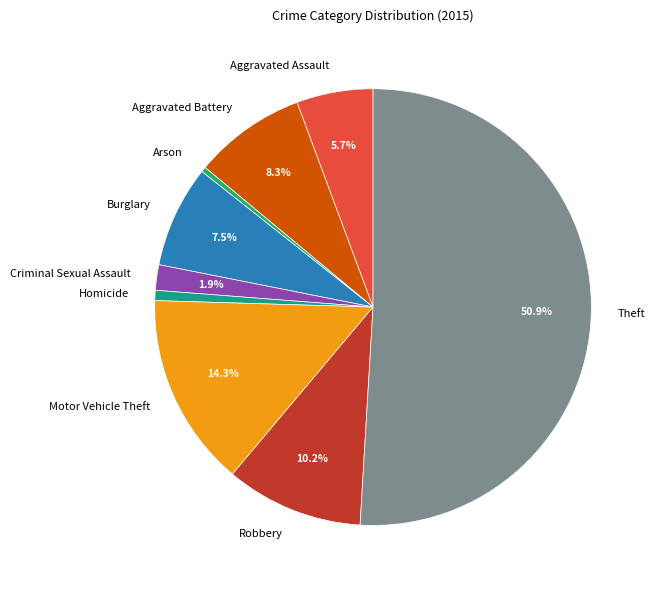

Which category has the biggest portion of the pie?

Theft